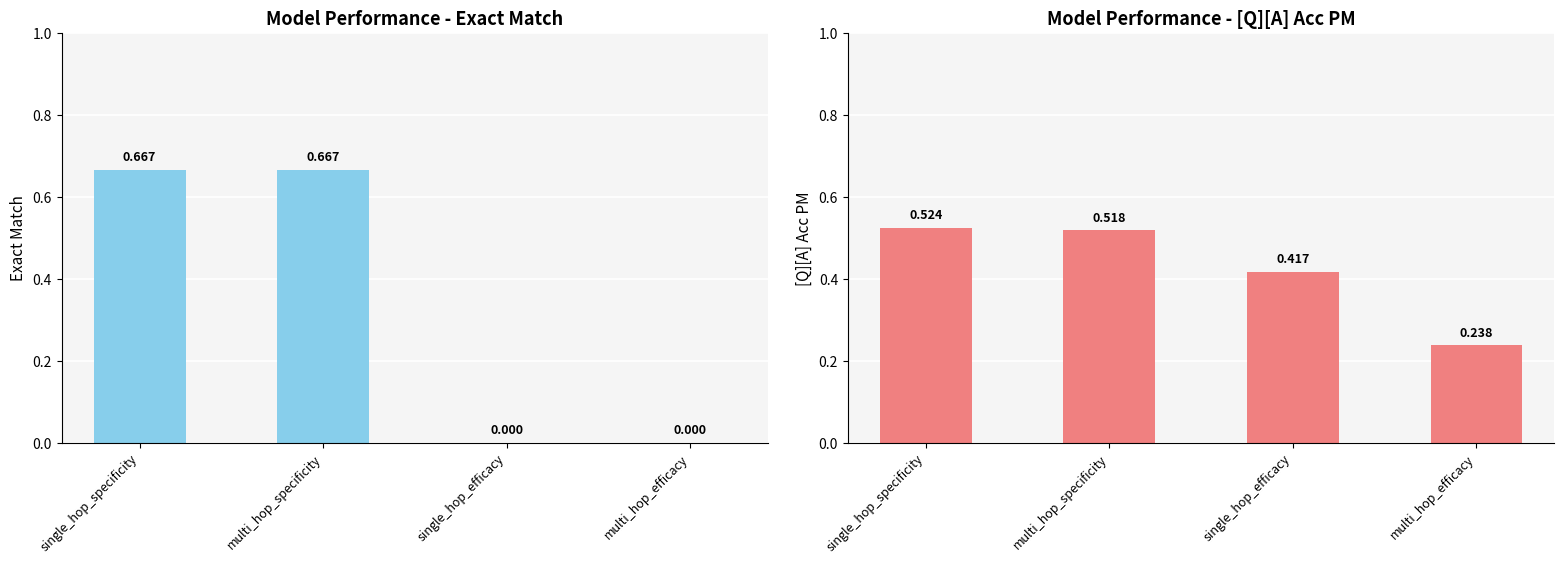

Reading right to left, transcribe all the data shown in this chart.

exact_match: multi_hop_efficacy=0.0	single_hop_efficacy=0.0	multi_hop_specificity=0.7	single_hop_specificity=0.7
[Q][A] Acc PM: multi_hop_efficacy=0.2	single_hop_efficacy=0.4	multi_hop_specificity=0.5	single_hop_specificity=0.5